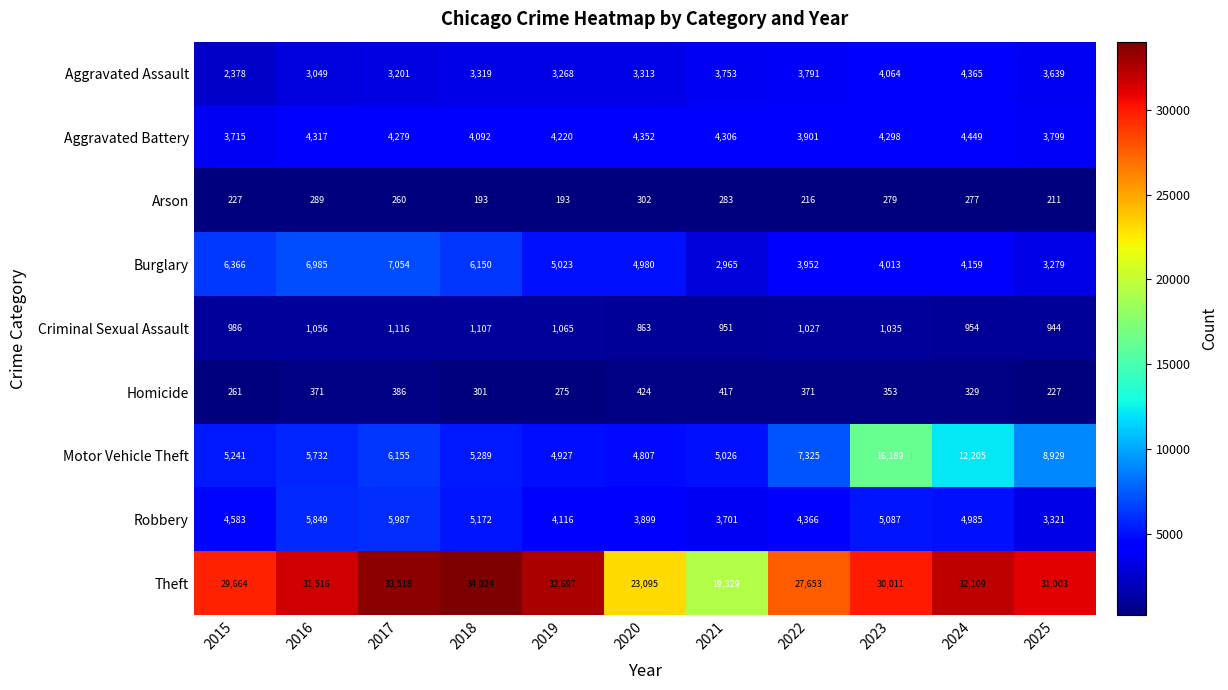

How many categories are shown in the chart?

11